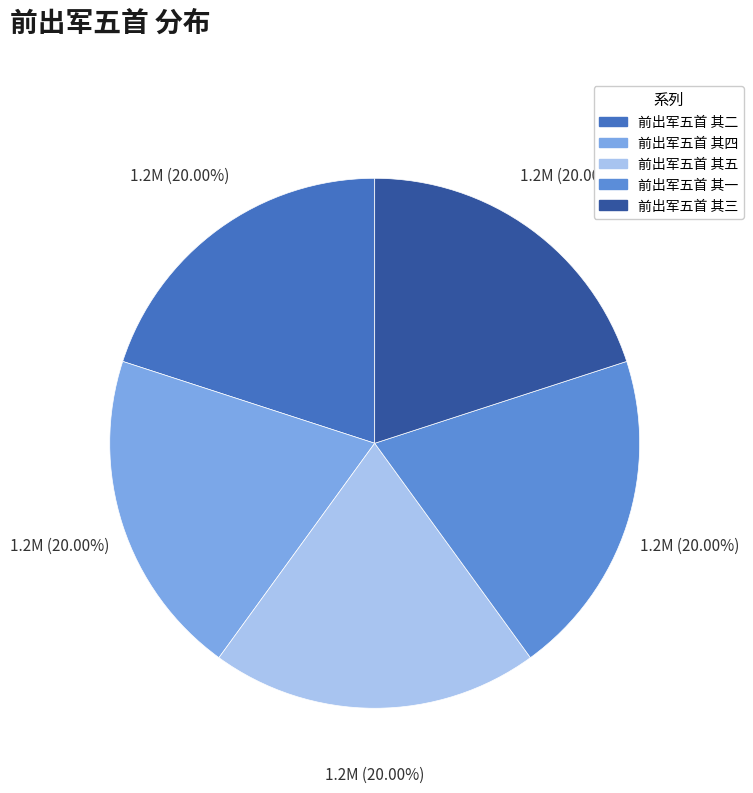

Combined, what portion of the pie is 前出军五首 其五 and 前出军五首 其四?

40.0%